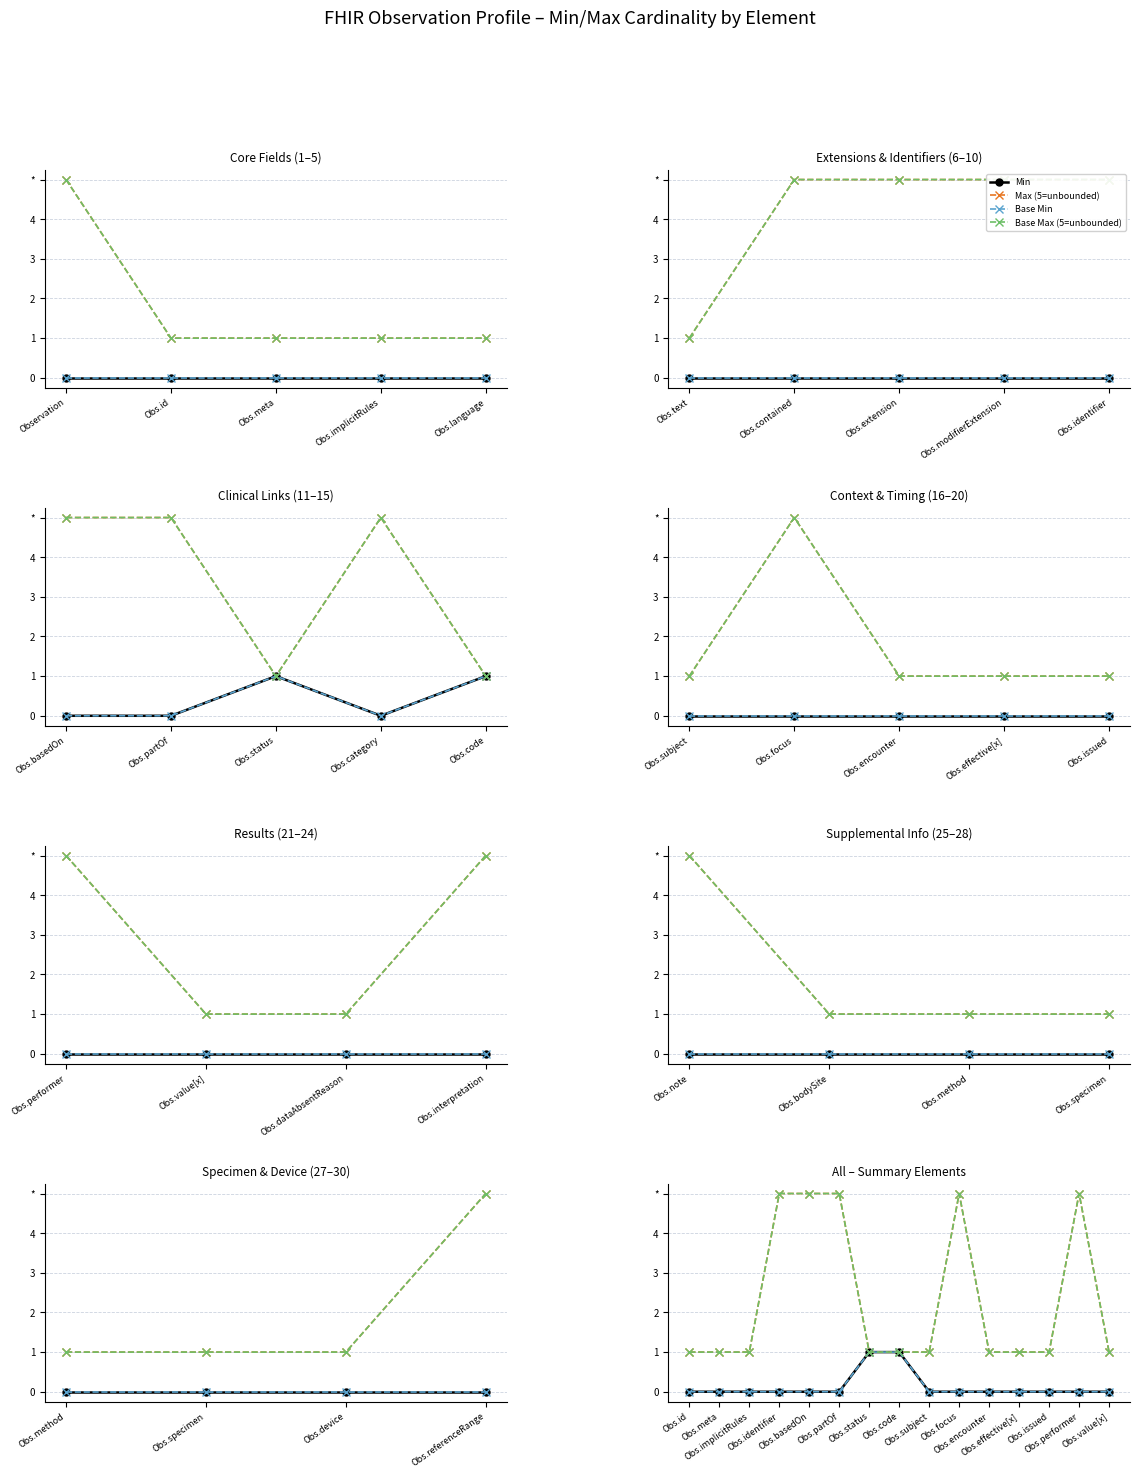

At Obs.identifier, list the series in order from smallest to largest.

Min, Base Min, Max (5=unbounded), Base Max (5=unbounded)